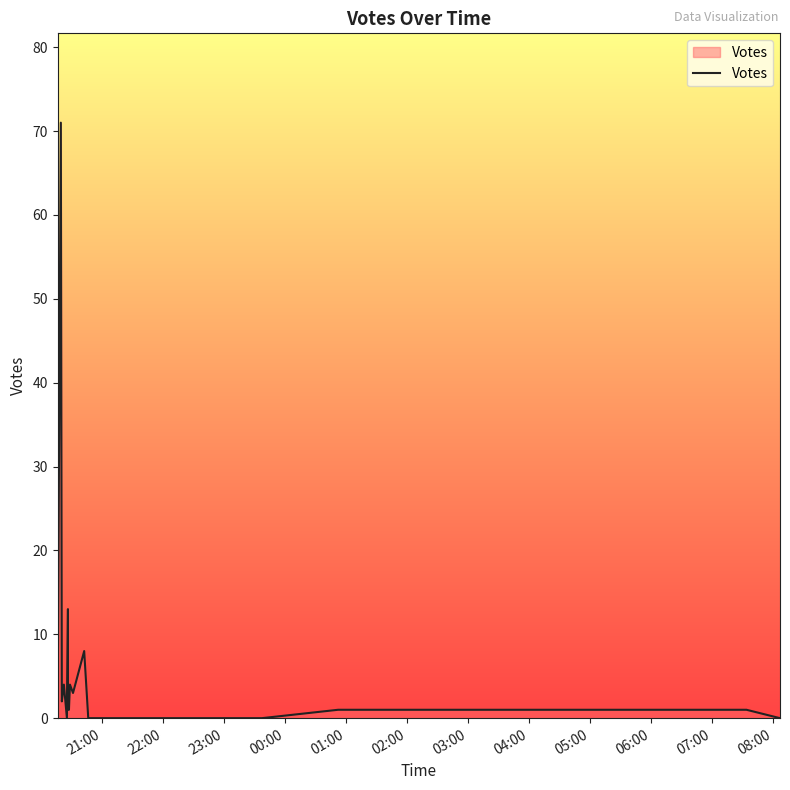

Rank the categories by value from highest to lowest.

2019-09-04 20:19, 2019-09-04 20:26, 2019-09-04 20:42, 2019-09-04 20:28, 2019-09-04 20:16, 2019-09-04 20:22, 2019-09-04 20:31, 2019-09-04 20:20, 2019-09-04 20:26, 2019-09-05 07:34, 2019-09-05 00:52, 2019-09-04 20:27, 2019-09-04 20:46, 2019-09-04 20:25, 2019-09-04 21:38, 2019-09-05 08:07, 2019-09-04 23:37, 2019-09-04 23:05, 2019-09-04 22:23, 2019-09-04 21:49